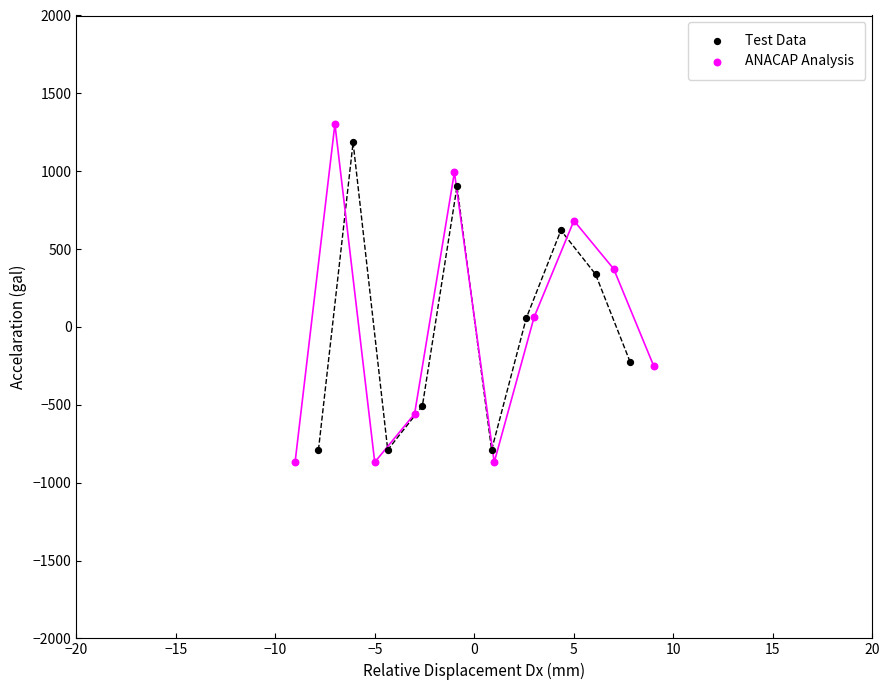

Which series has the widest spread of Y values?

ANACAP Analysis